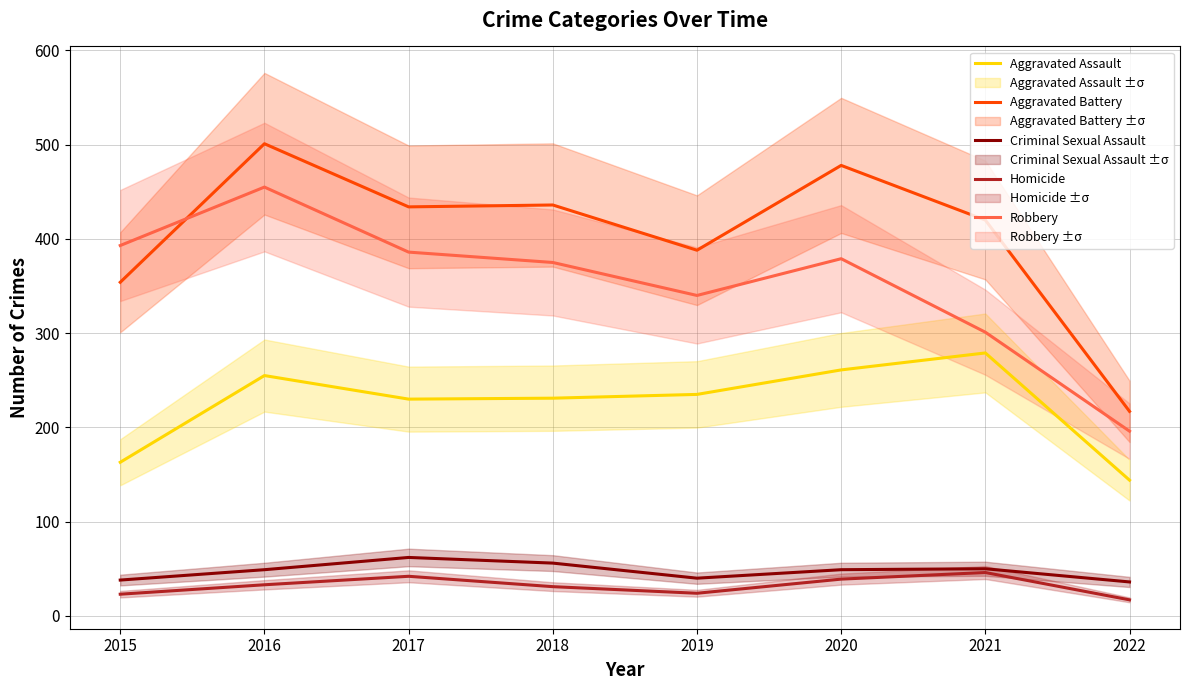

What are all the series names shown in the legend?

Aggravated Assault, Aggravated Battery, Criminal Sexual Assault, Homicide, Robbery